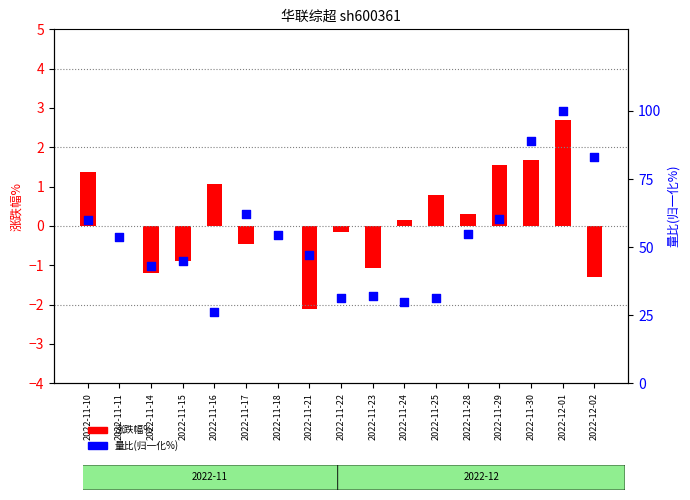

Is the value of 量比(归一化%) at 2022-11-29 greater than the value of 涨跌幅% at 2022-11-10?

Yes